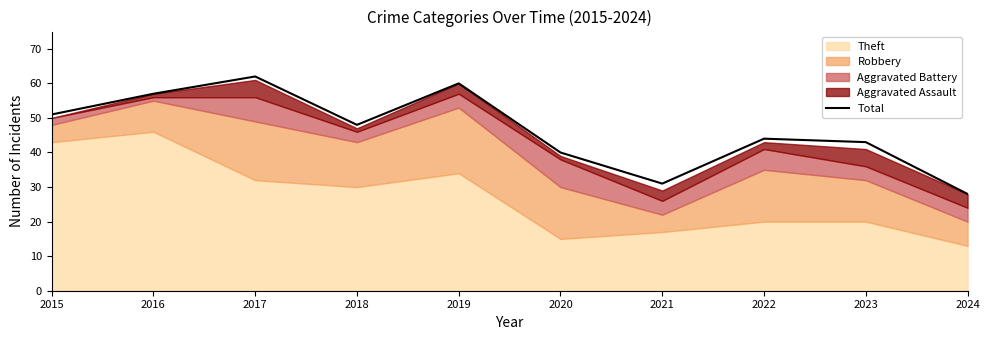

List the labels in order of value, largest first.

2017, 2019, 2016, 2015, 2018, 2022, 2023, 2020, 2021, 2024